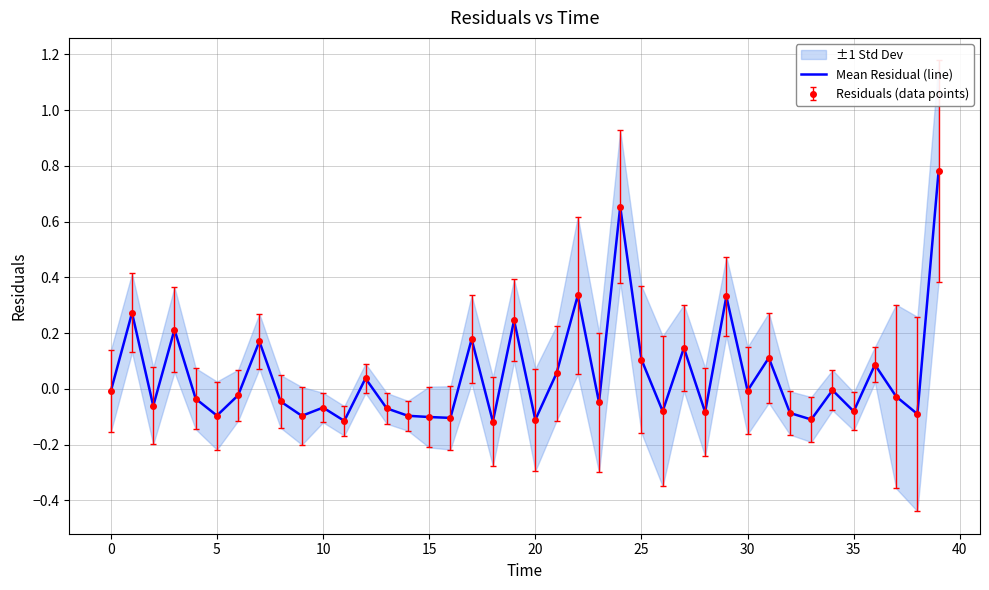

How many lines are shown in the chart?

1